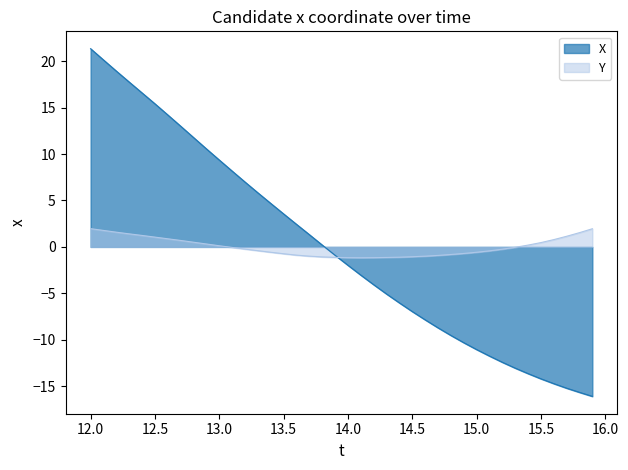

Rank the series by their maximum value, from highest to lowest.

X, Y